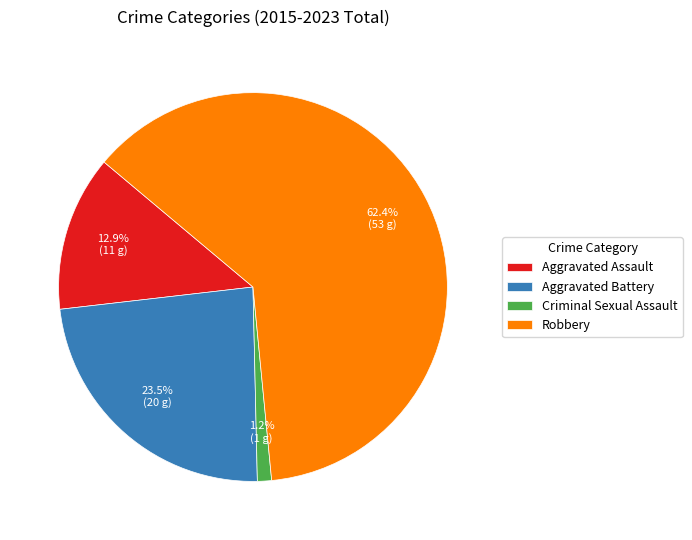

What is the majority slice?

Robbery